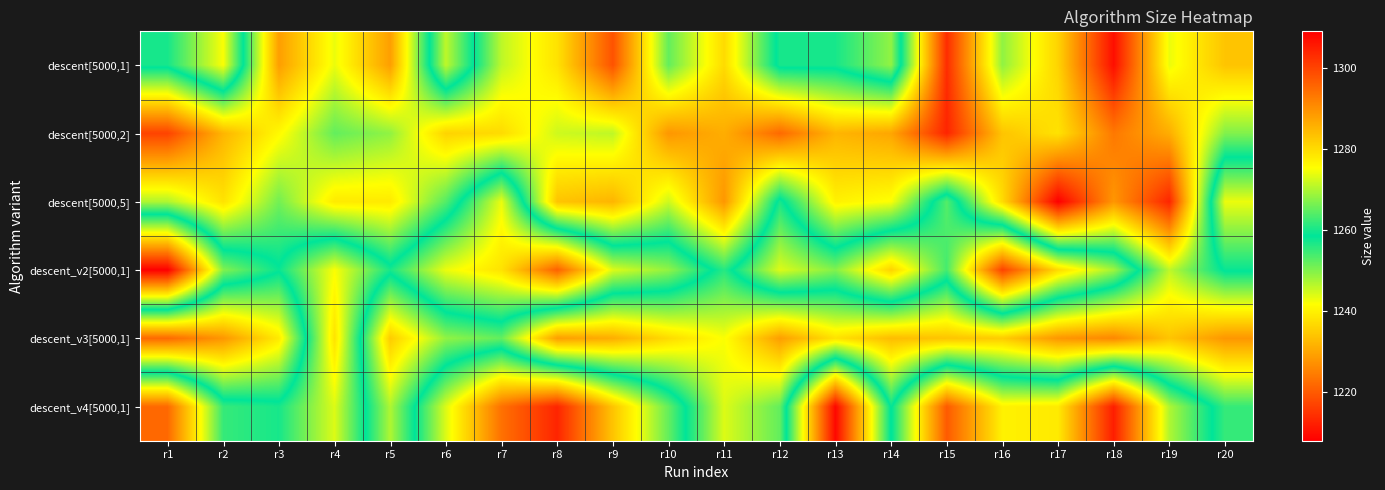

What is the maximum value shown in the chart?

1309